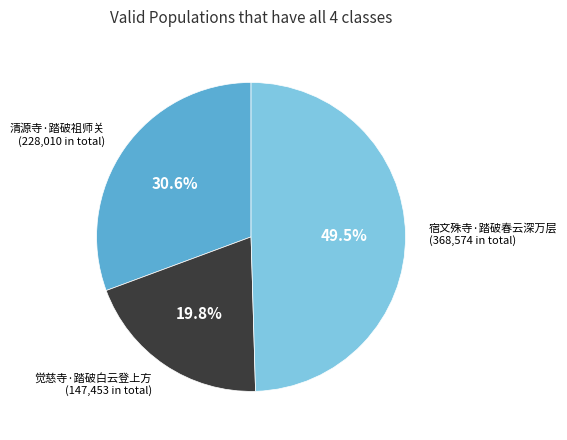

Count the number of slices in the pie.

3